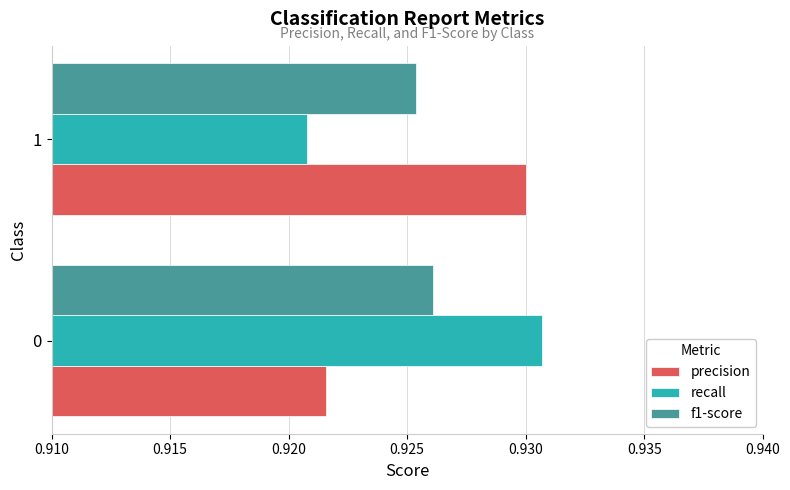

Count the precision values in the range 0 to 1.

2